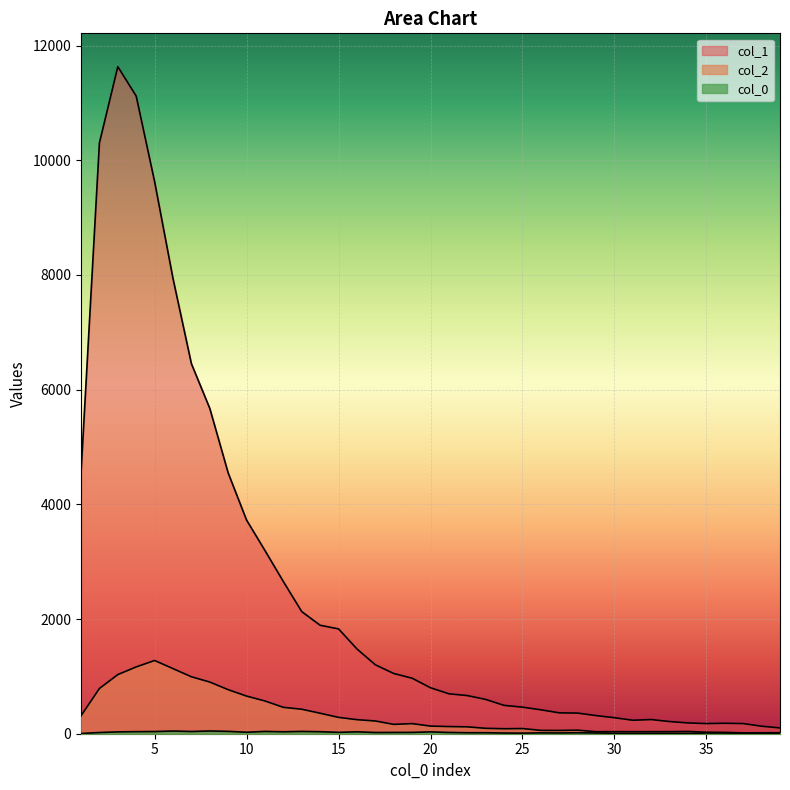

List the labels in order of col_1 value, largest first.

3, 4, 2, 5, 6, 7, 8, 1, 9, 10, 11, 12, 13, 14, 15, 16, 17, 18, 19, 20, 21, 22, 23, 24, 25, 26, 27, 28, 29, 30, 32, 31, 33, 34, 36, 35, 37, 38, 39